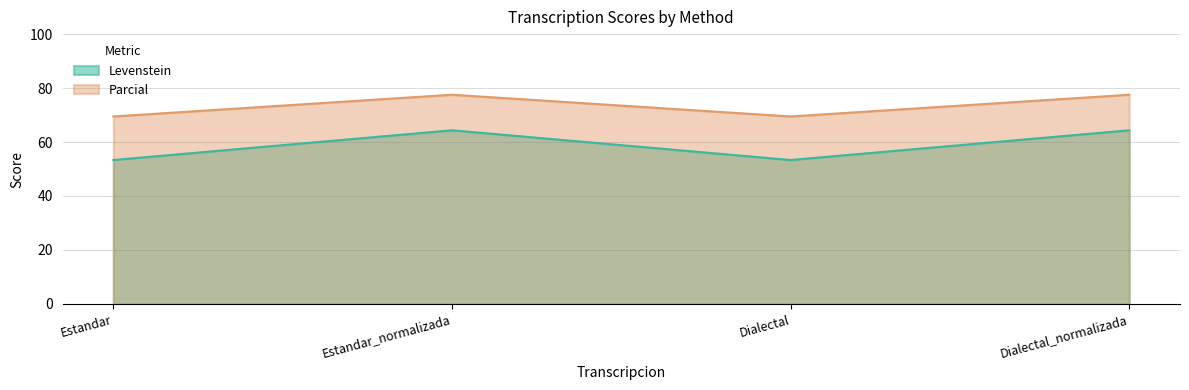

How many interior local peaks does the Levenstein series have?

1